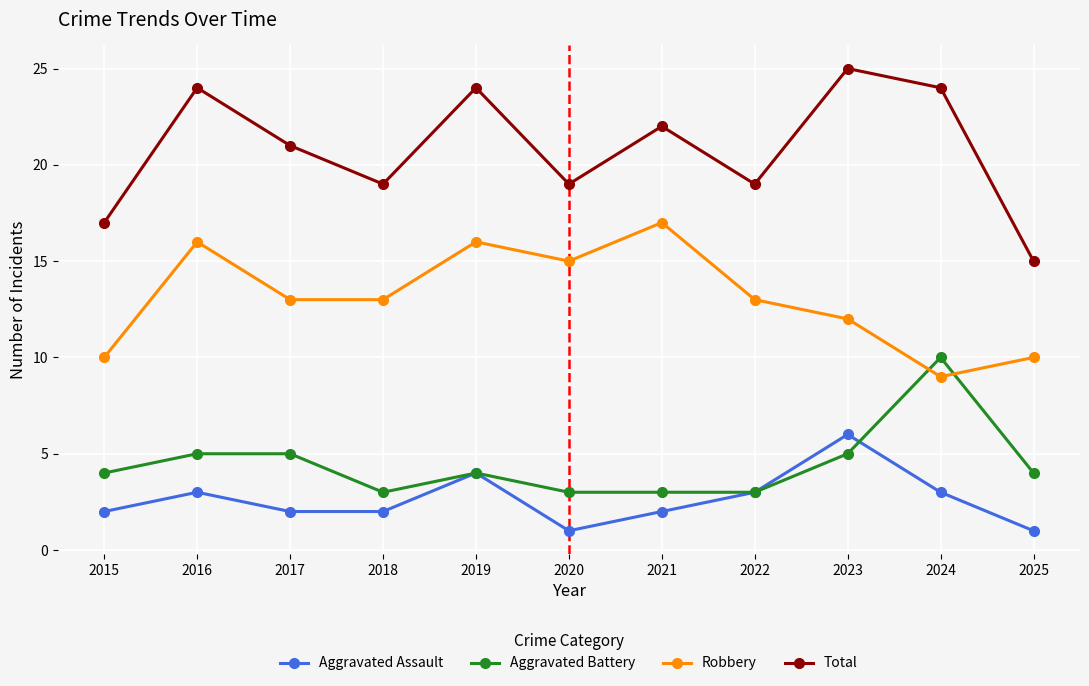

What is the total value across all series at 2021?

44